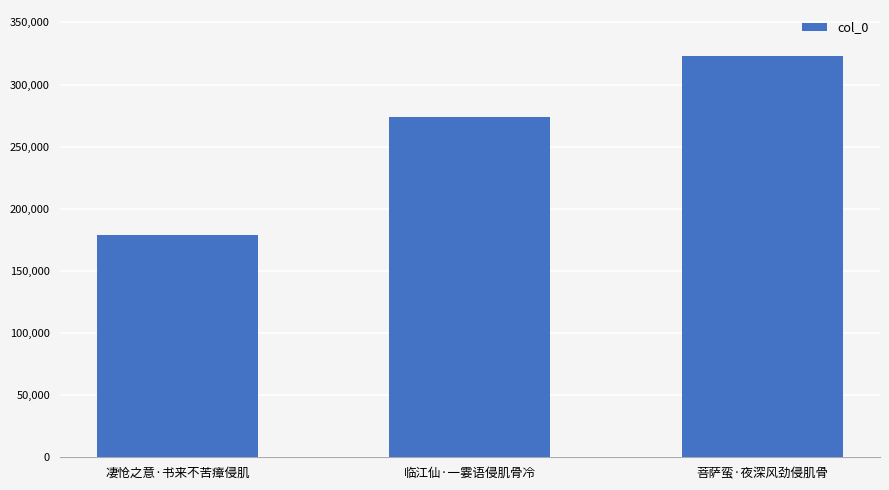

Reading right to left, list all the values displayed in this chart.

322812	273904	178780